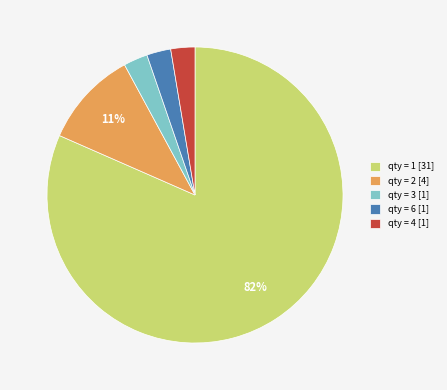

How many slices are in this pie chart?

5